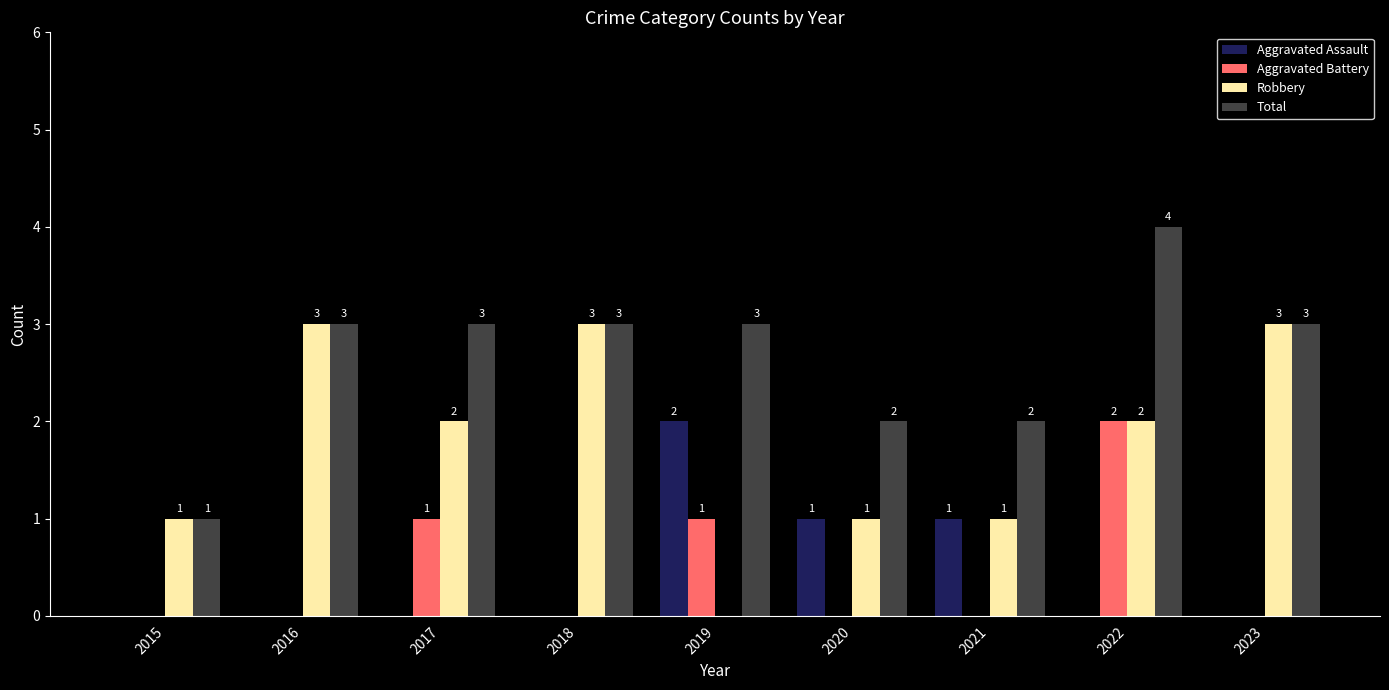

The Total series shows 2 at 2023. True or false?

False